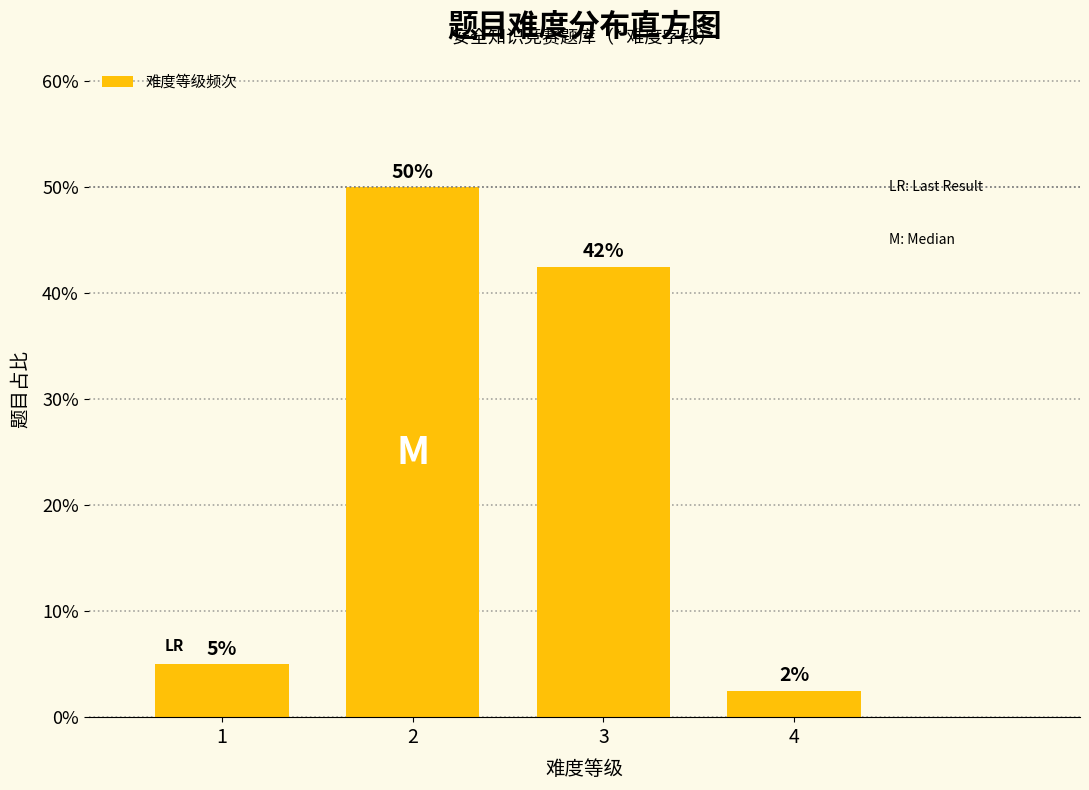

What is the difference between the maximum and second lowest values?

45.0